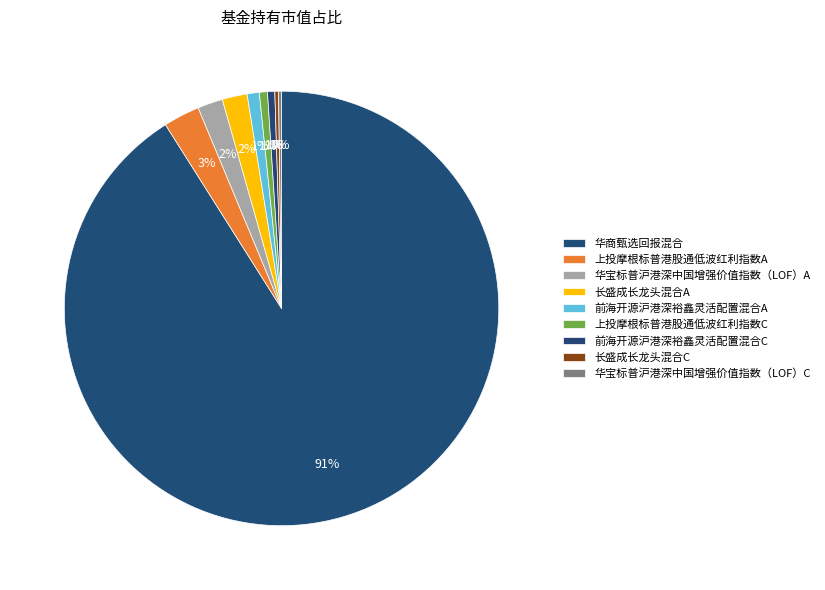

To the nearest percent, what portion does 上投摩根标普港股通低波红利指数A represent?

3%